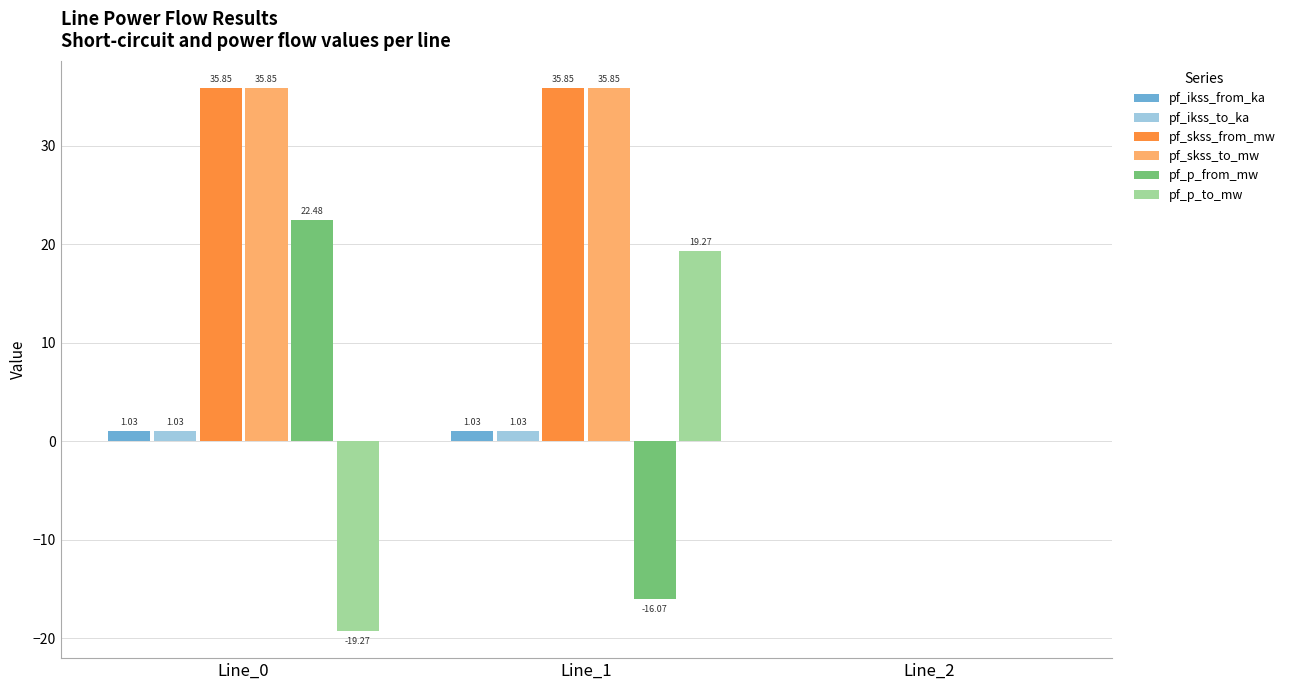

Is the value of pf_ikss_from_ka at Line_0 greater than the value of pf_skss_to_mw at Line_2?

Yes